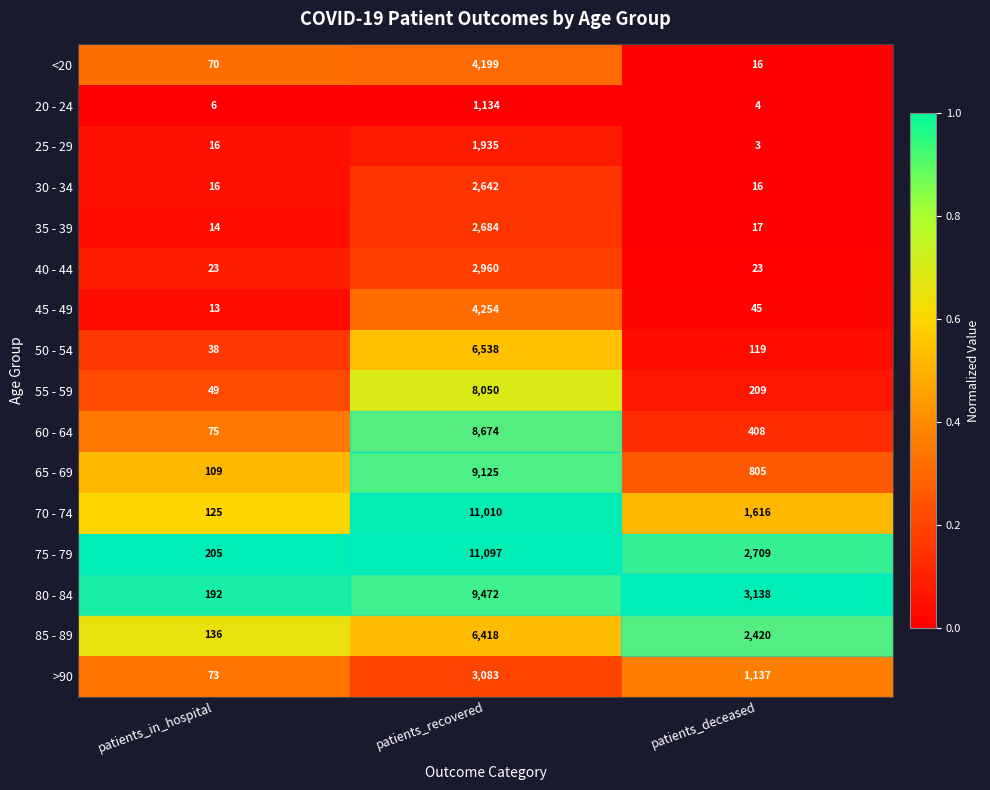

What is the average value of the >90 series?

1431